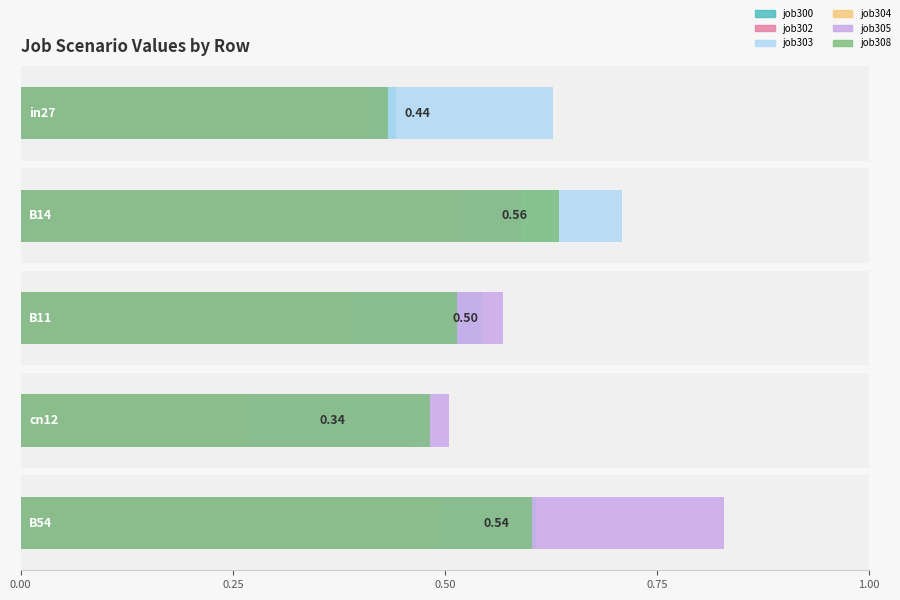

List the series in order of their peak value, highest first.

job305_scenario1_583, job303_scenario1_579, job308_scenario1_586, job300_scenario0_574, job302_scenario0_578, job304_scenario0_582